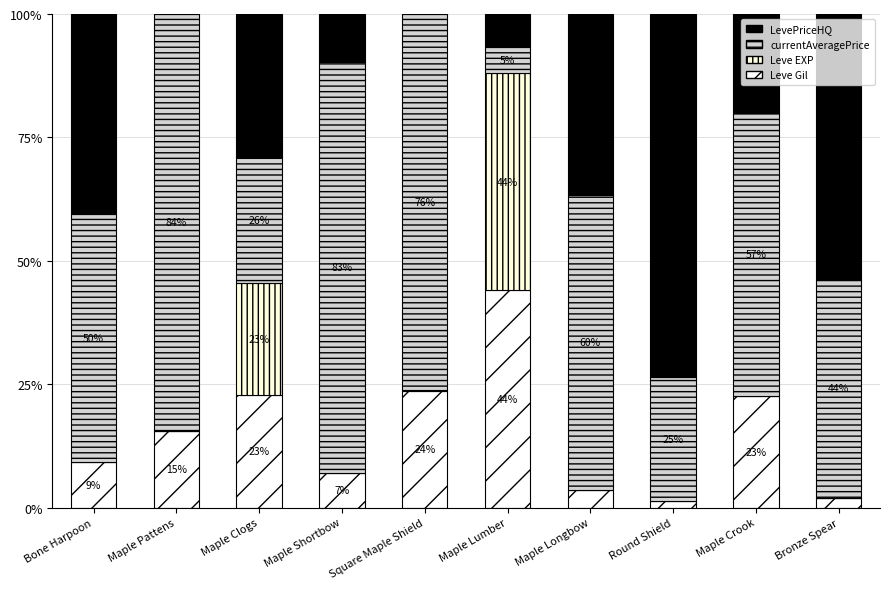

Are the bars horizontal?

No